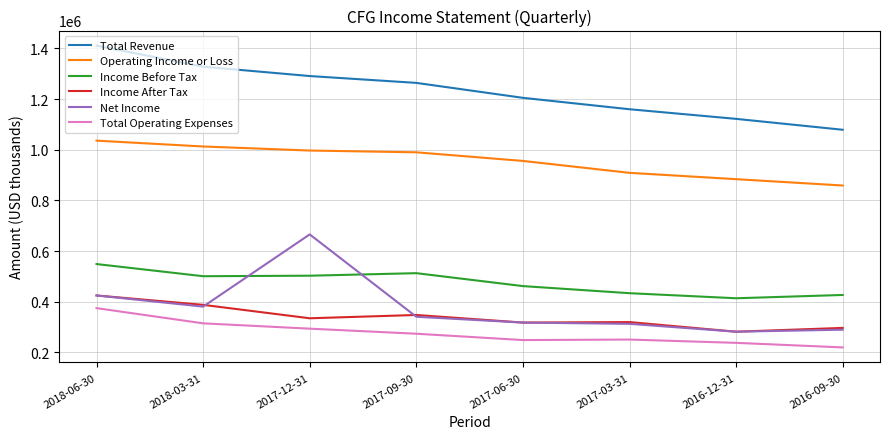

Which series changed the most between 2018-06-30 and 2016-09-30?

Total Revenue